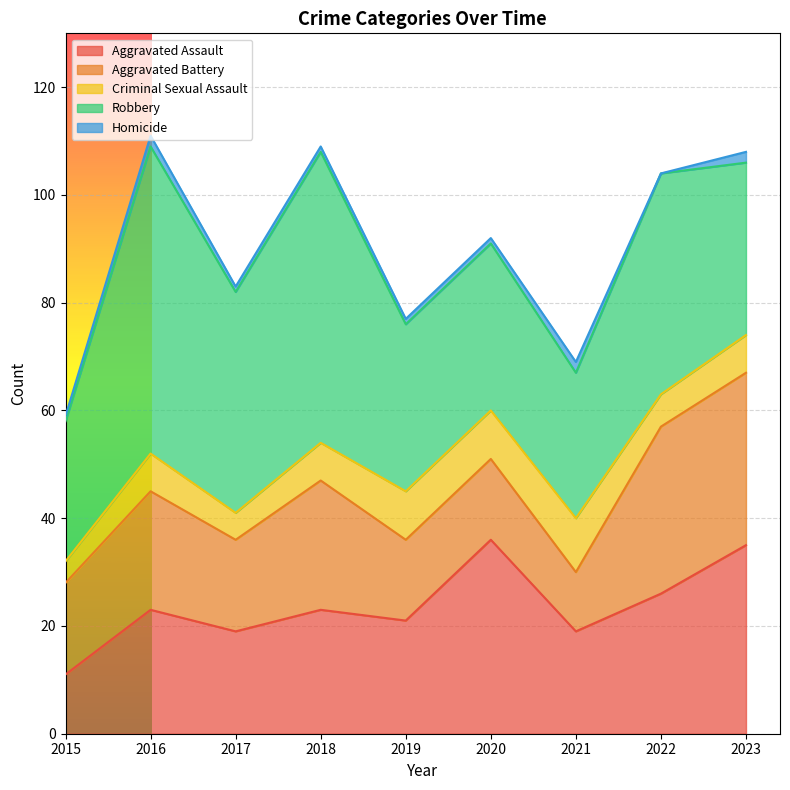

At which label does Aggravated Assault first exceed 23?

2020